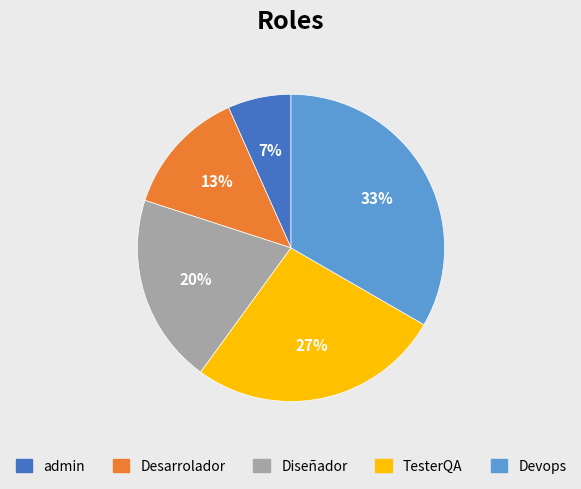

Is there any slice that represents more than half of the pie?

No